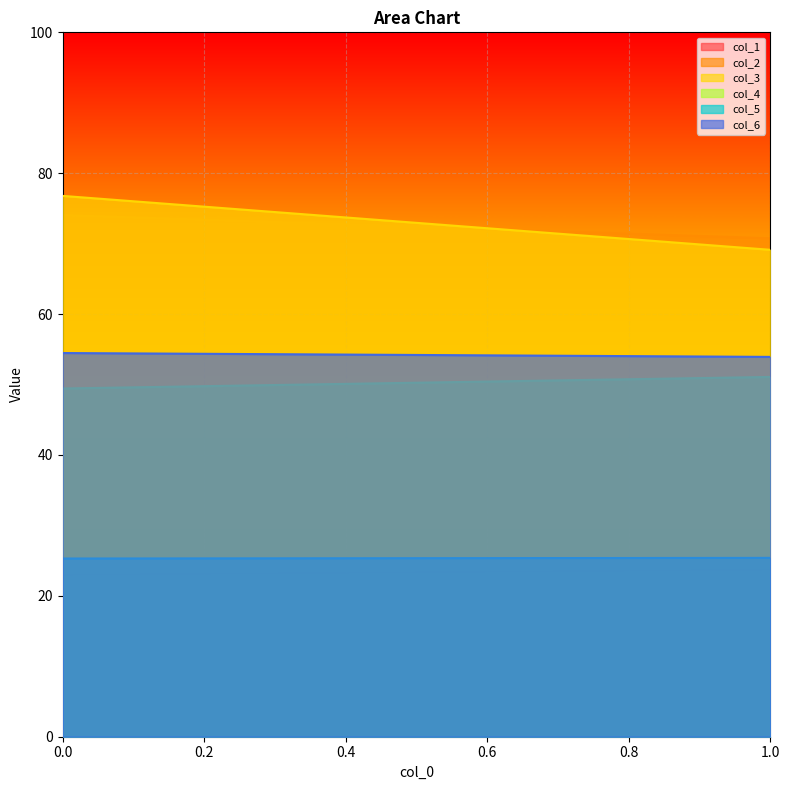

Reading left to right, list all the values displayed in this chart.

col_1: 23.0	23.7
col_2: 74.0	70.8
col_3: 76.8	69.1
col_4: 49.4	51.1
col_5: 25.3	25.4
col_6: 54.5	53.9